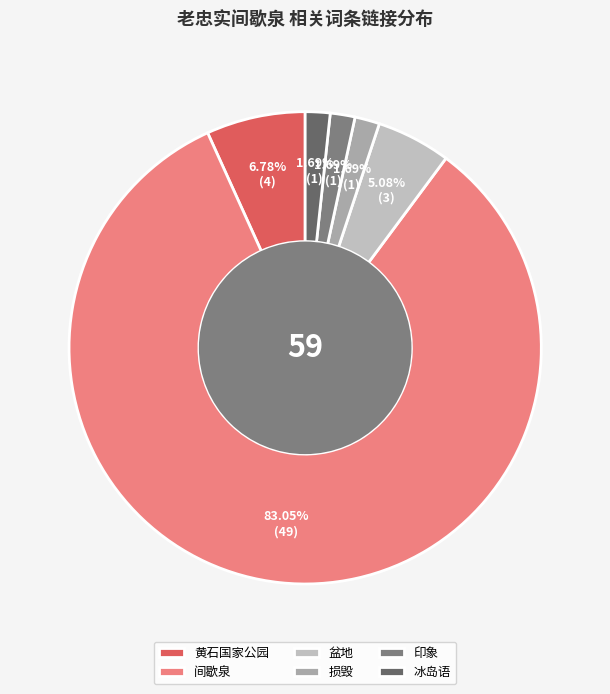

Which slice is the largest?

间歇泉